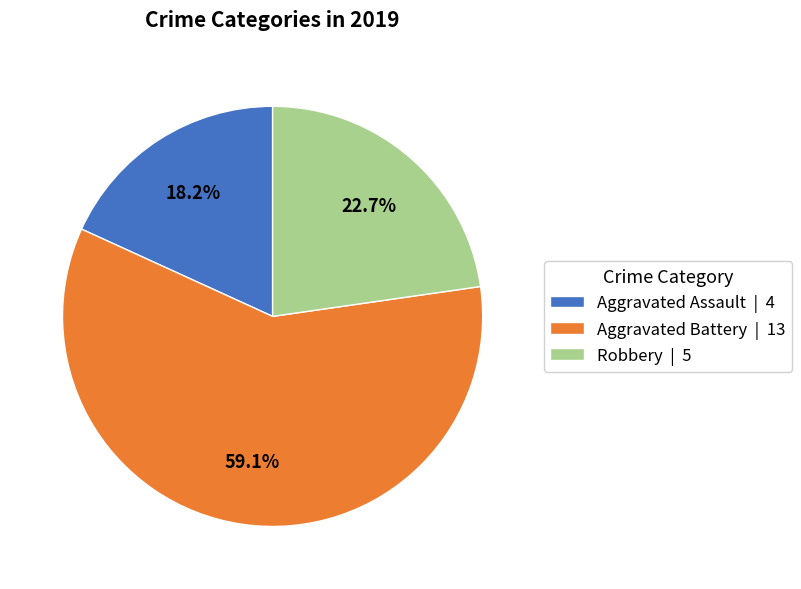

Which slice represents more than half of the pie?

Aggravated Battery